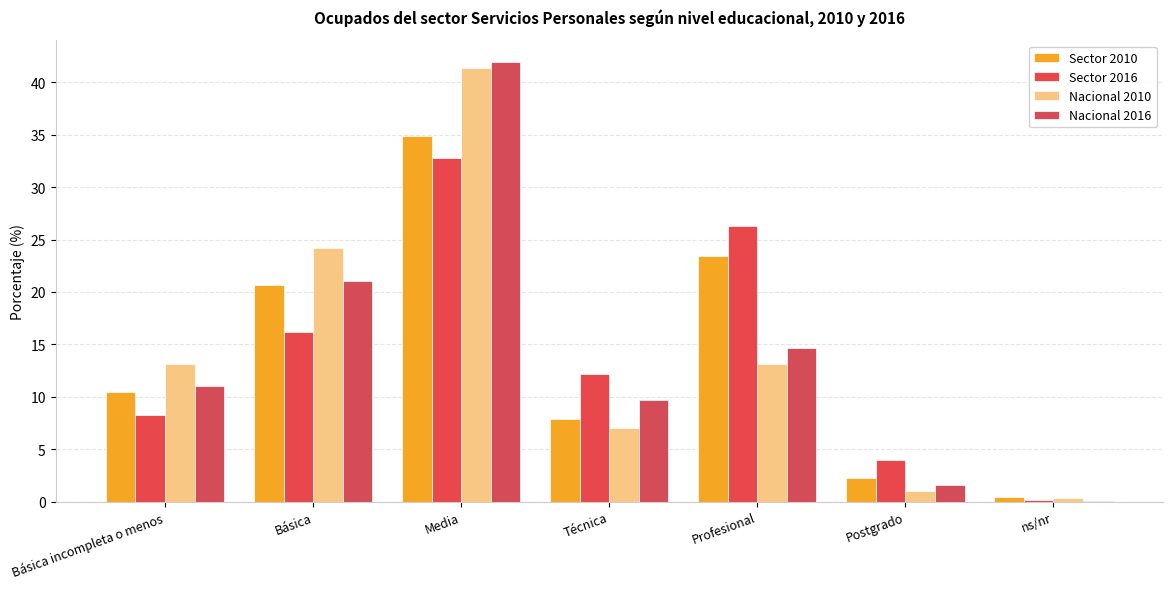

What is the sum of the Nacional 2016 values at Básica incompleta o menos and Técnica?

20.7